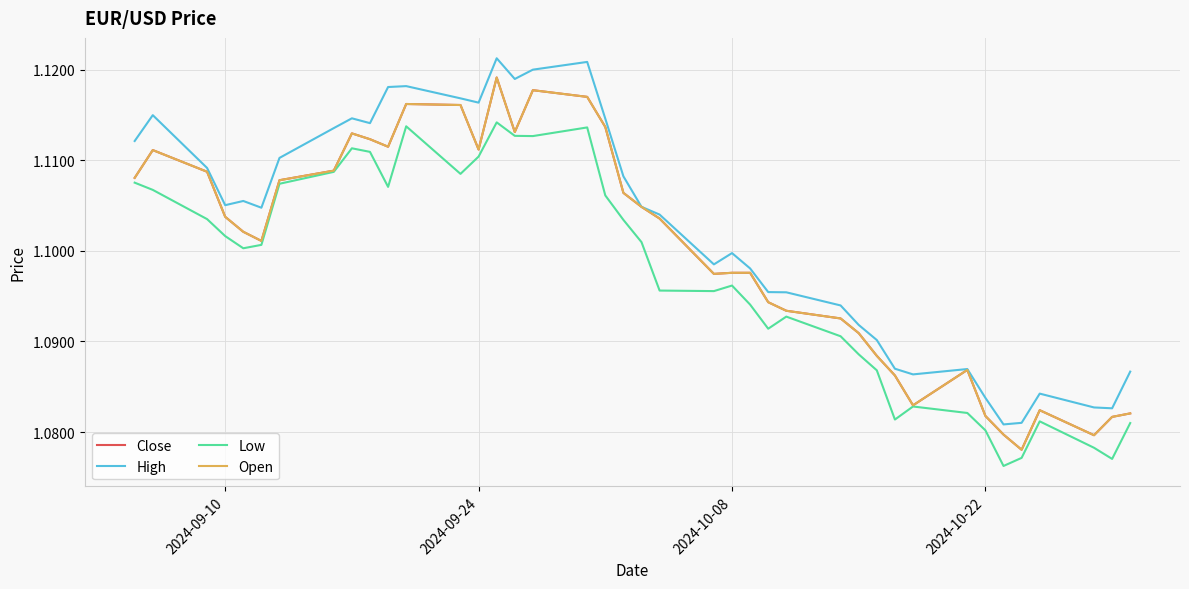

Is this an area chart (filled region under the line)?

No